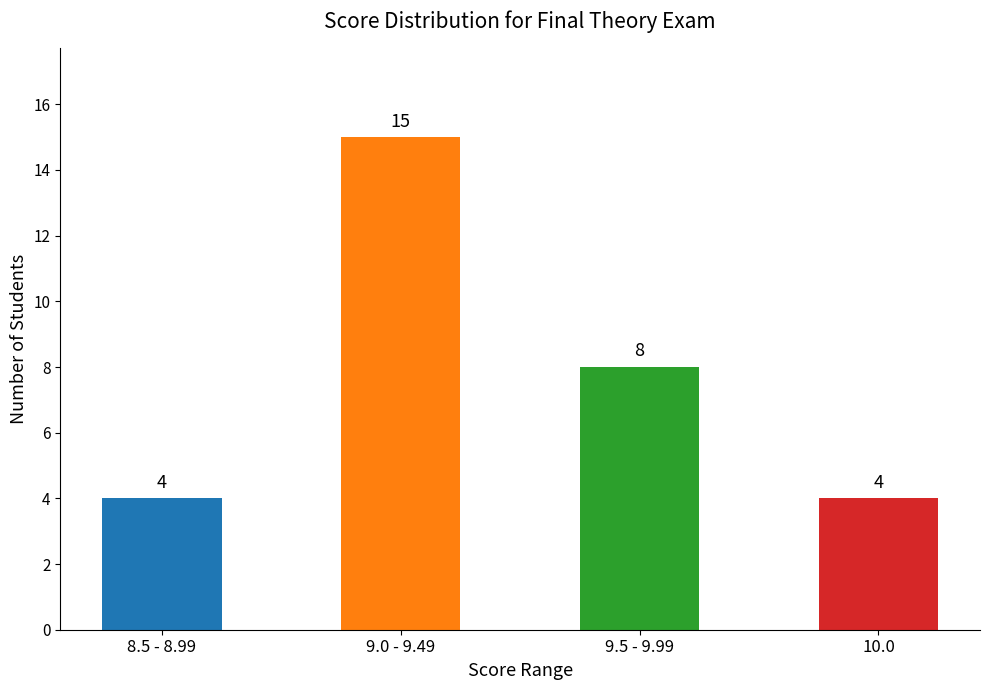

At which label is the value closest to 9?

9.5 - 9.99